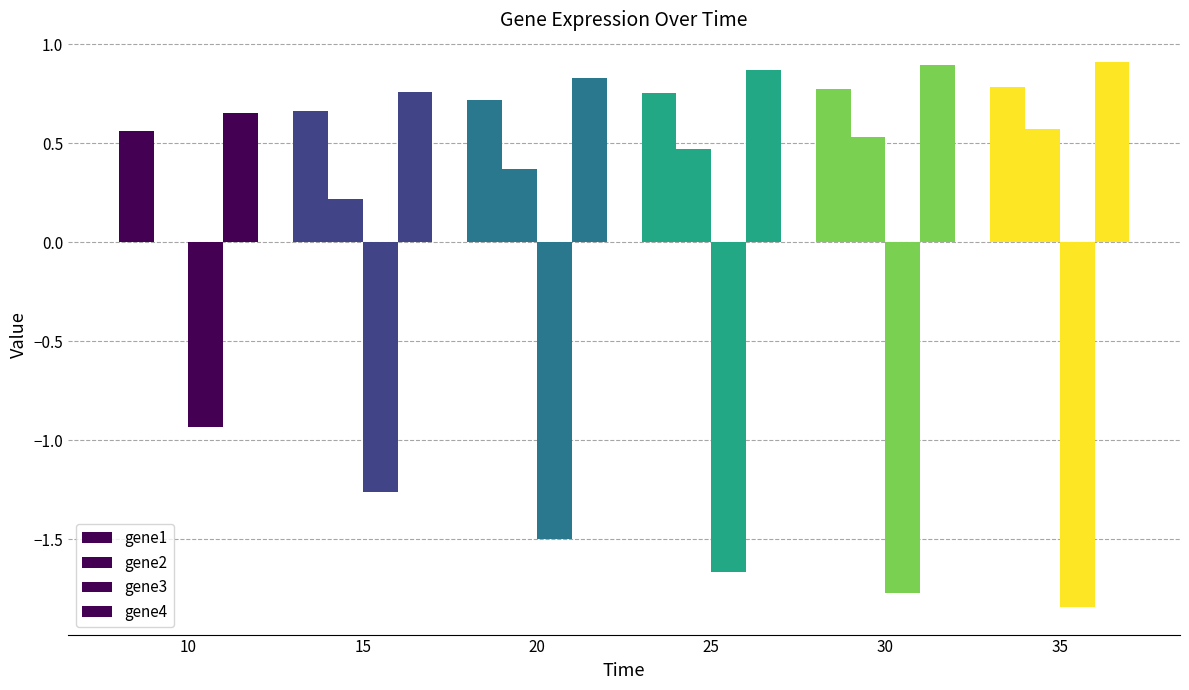

What is the value of the gene4 bar at the 5th from the left?

0.9